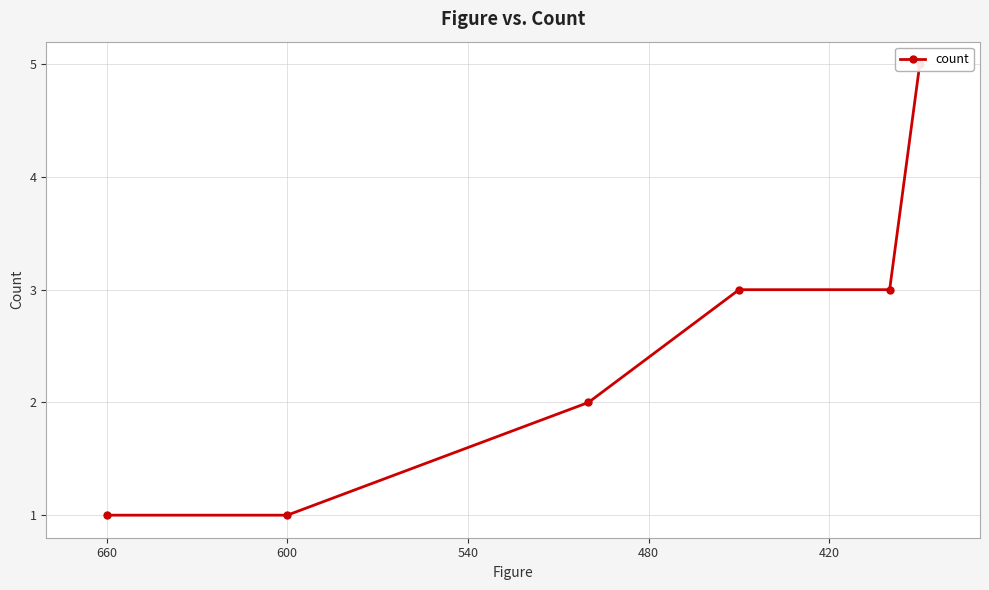

Reading left to right, transcribe all the data shown in this chart.

1	1	2	3	3	5